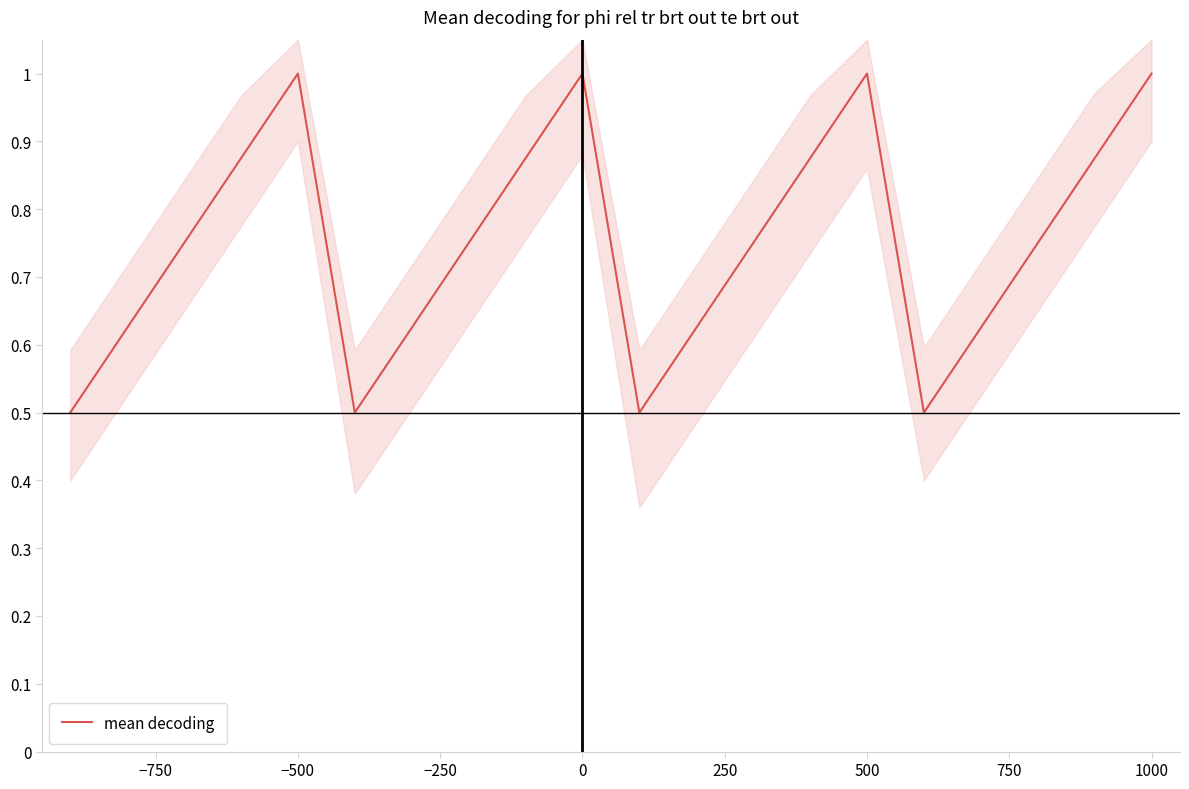

What is the lowest value of the mean decoding series?

0.5